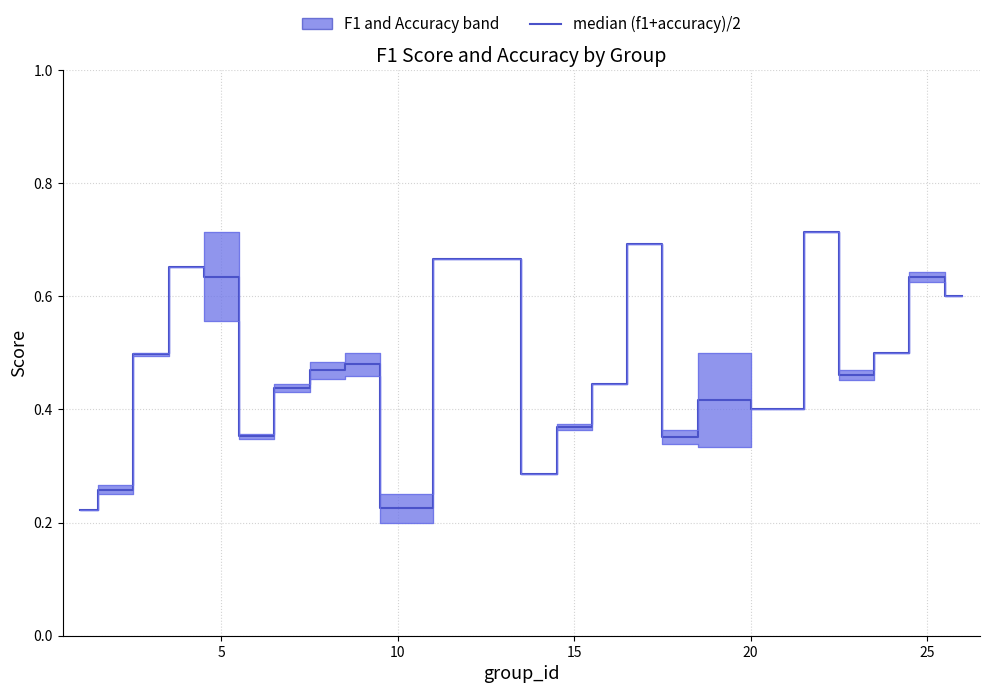

Reading right to left, extract all data points from this chart.

0.6	0.6	0.5	0.5	0.7	0.4	0.4	0.4	0.7	0.4	0.4	0.3	0.7	0.7	0.2	0.5	0.5	0.4	0.4	0.6	0.7	0.5	0.3	0.2